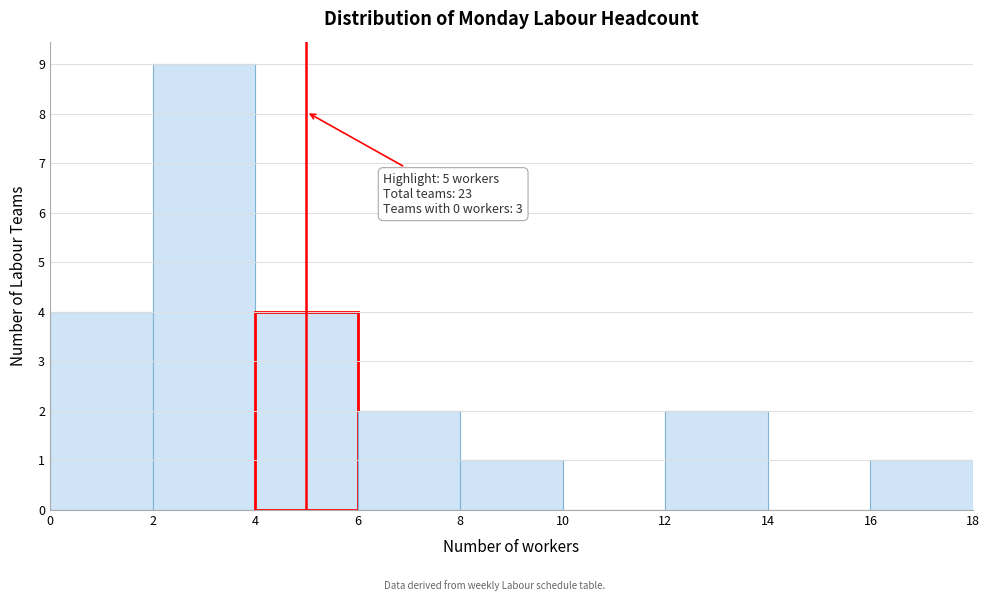

Over which range of the x-axis is the bar tallest?

2 to 4